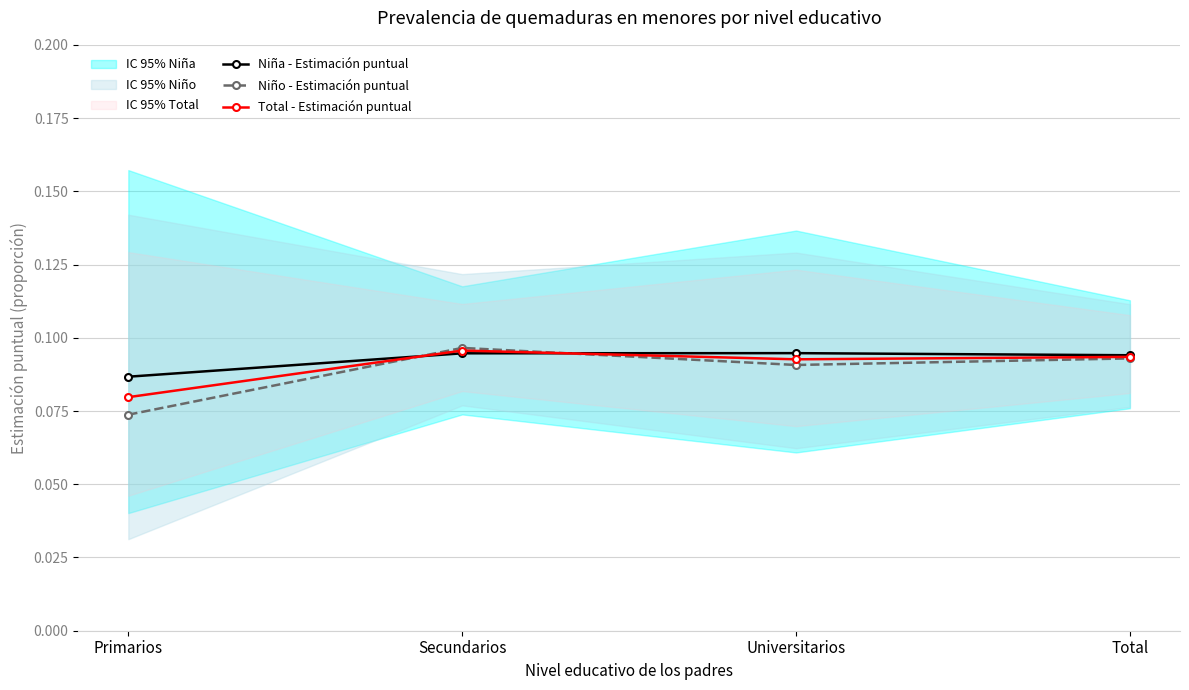

Does the chart have visible grid lines?

Yes